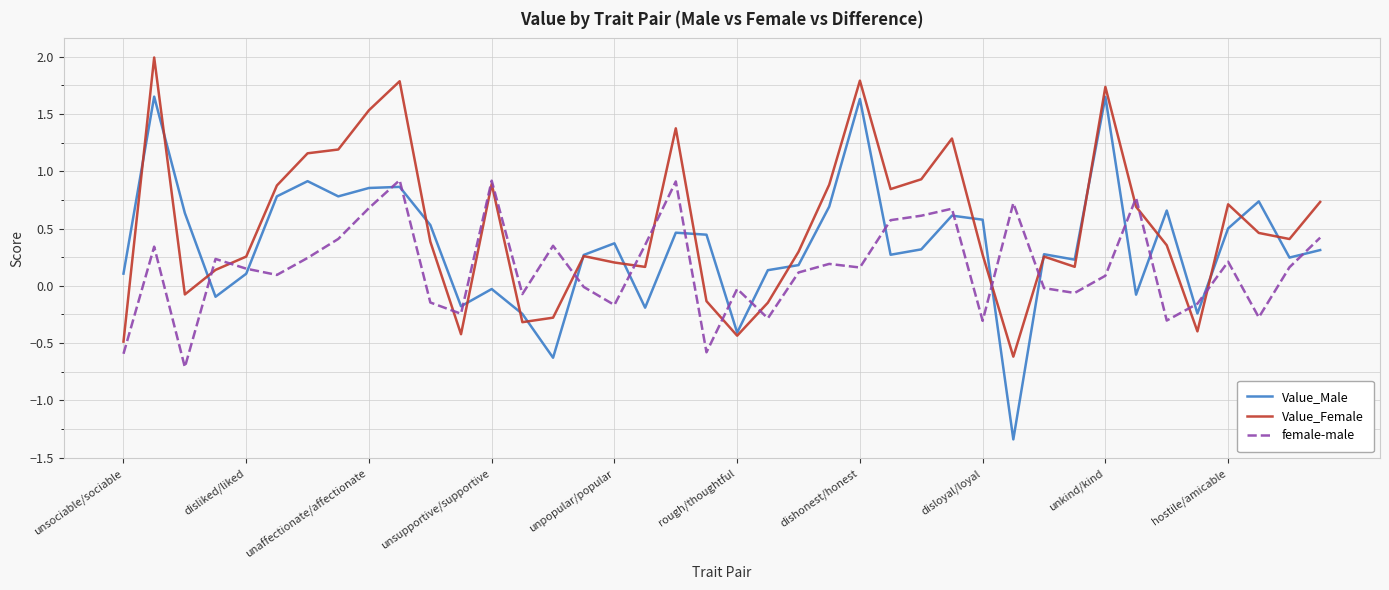

Which series has the largest total across all categories?

Value_Female